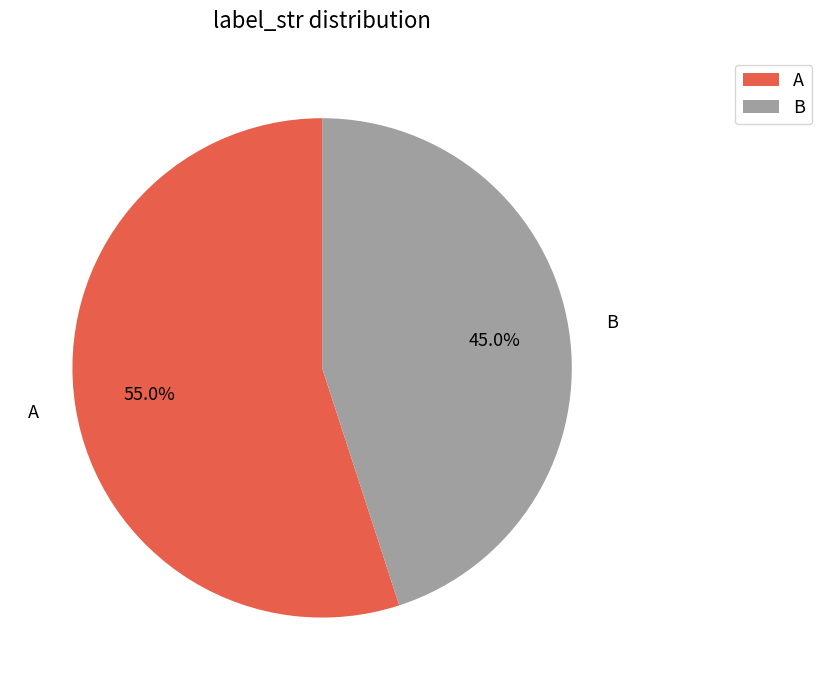

How many slices are in this pie chart?

2